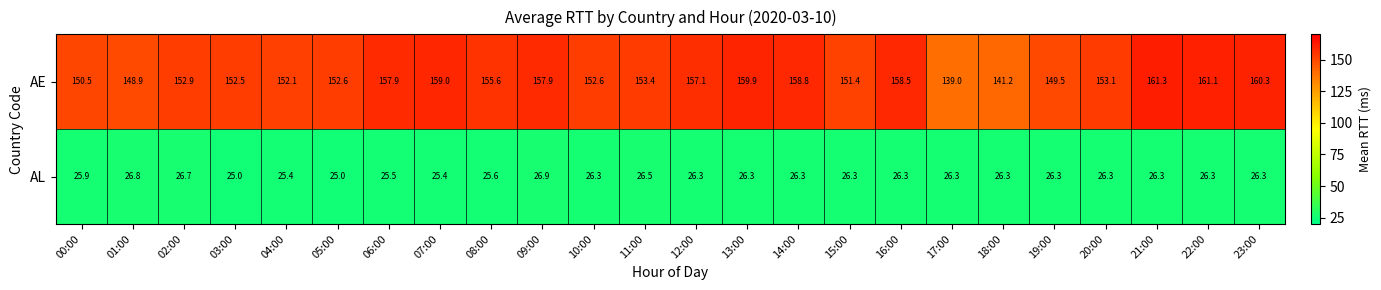

Rank the series at 20:00 from lowest to highest value.

AL, AE